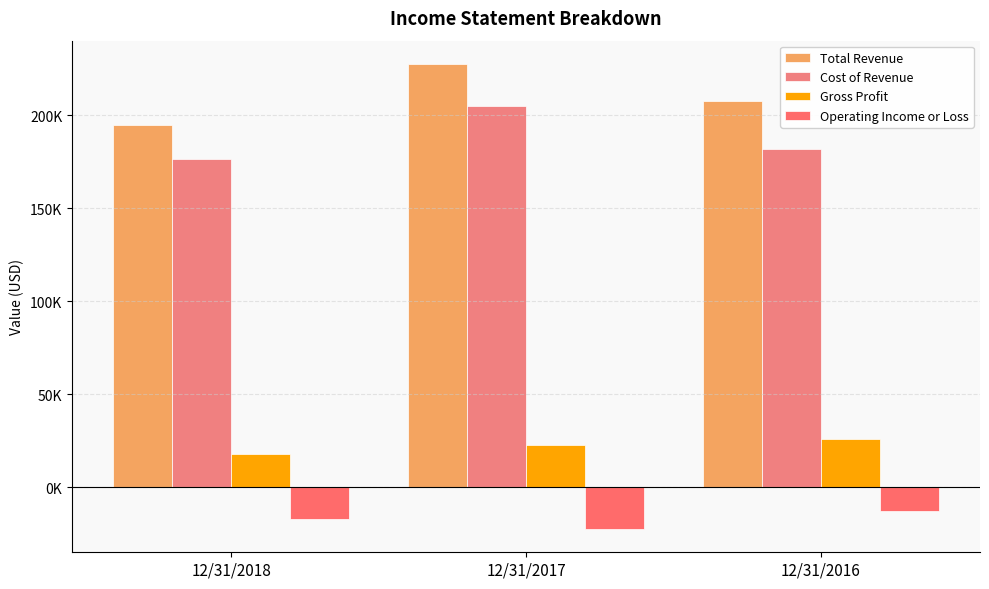

What is the smallest value displayed?

-22331